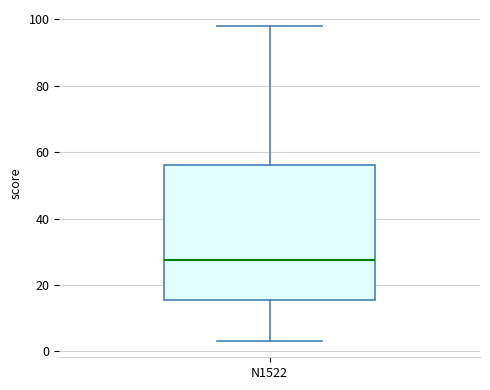

Where is the upper edge of the box for N1522 on the y-axis? The values are not printed on the chart, so give them approximately, as read against the axis.

56